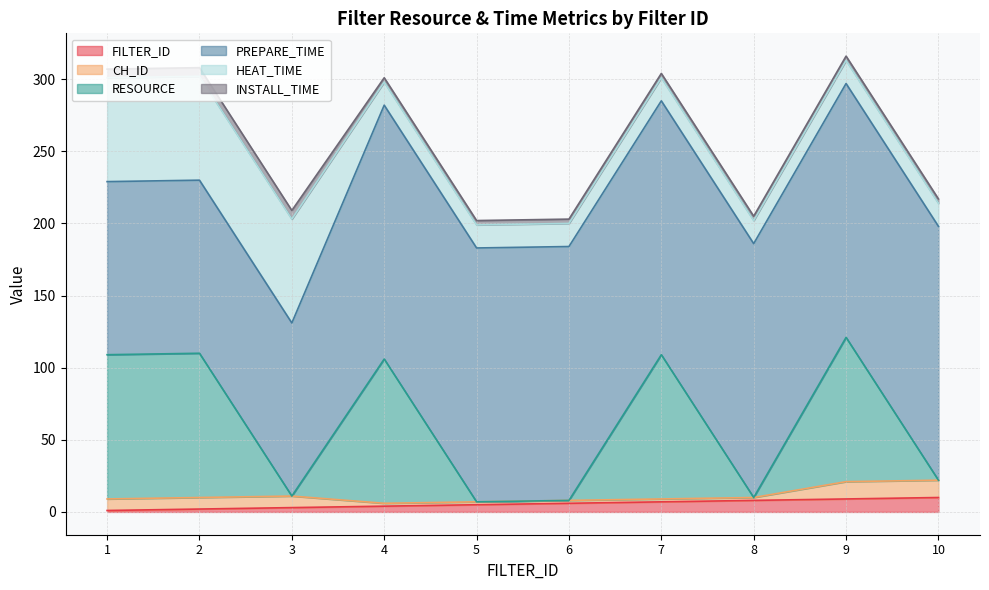

True or false: CH_ID has a value of 2 at 8.

True